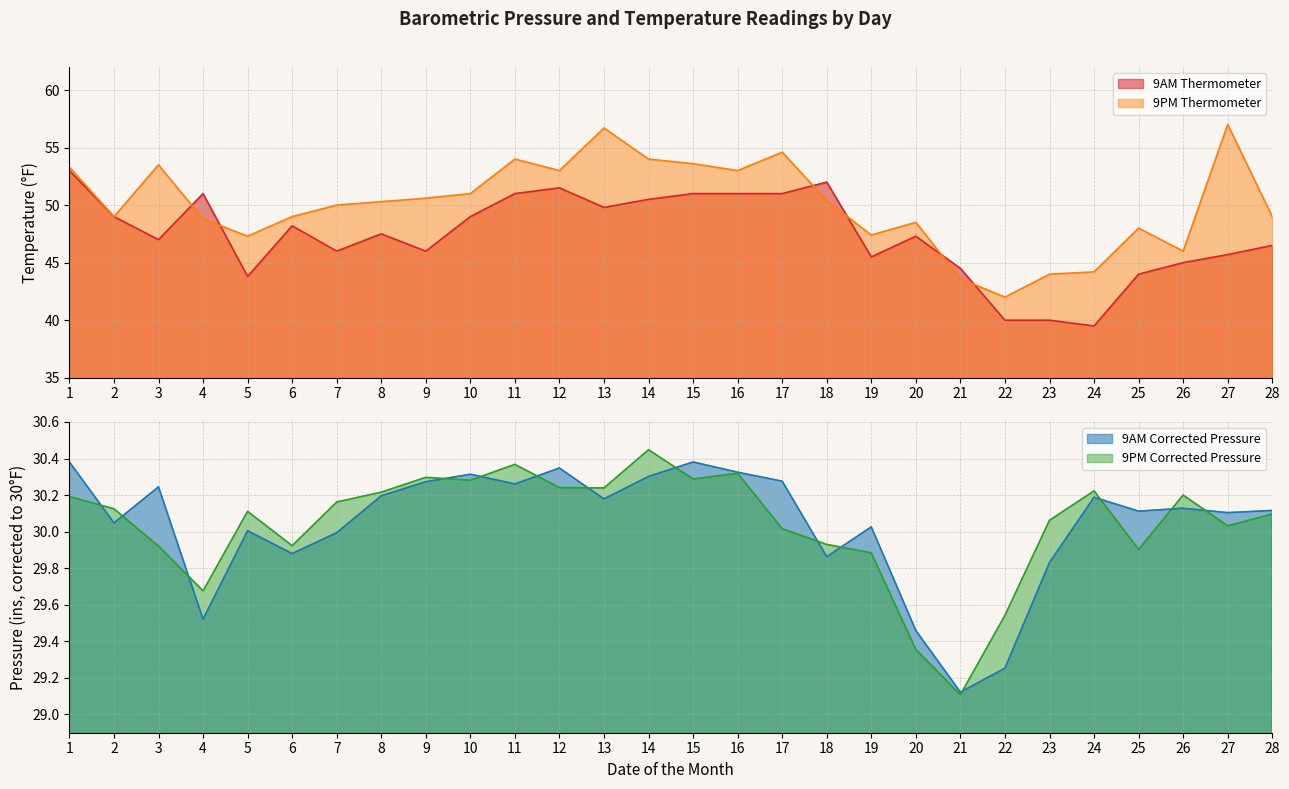

Between 25 and 21, which is larger?

21